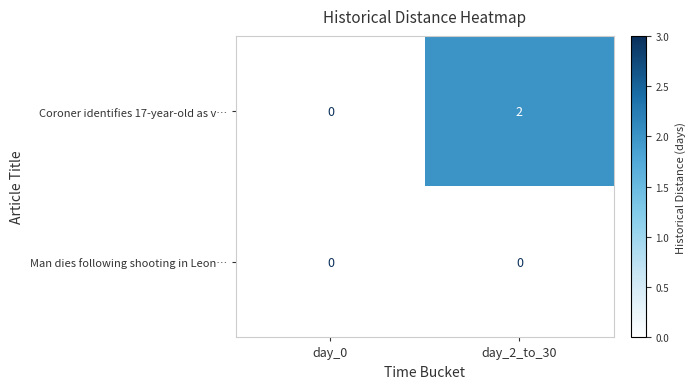

Which series changed the most between day_0 and day_2_to_30?

Coroner identifies 17-year-old as v…